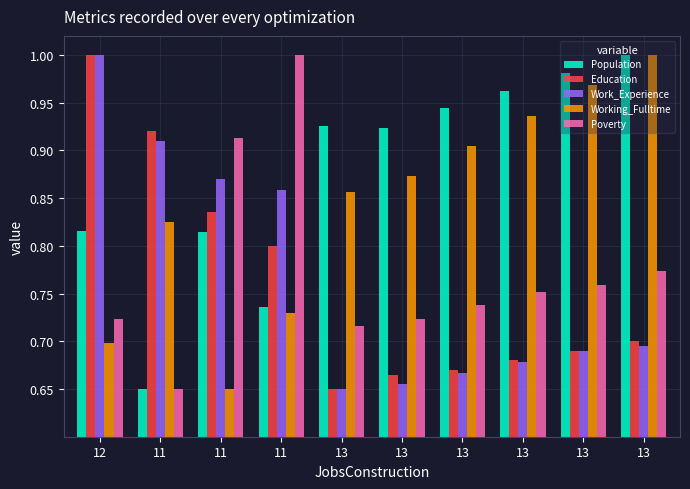

What is the value of the Population bar at the 8th from the left?

0.9